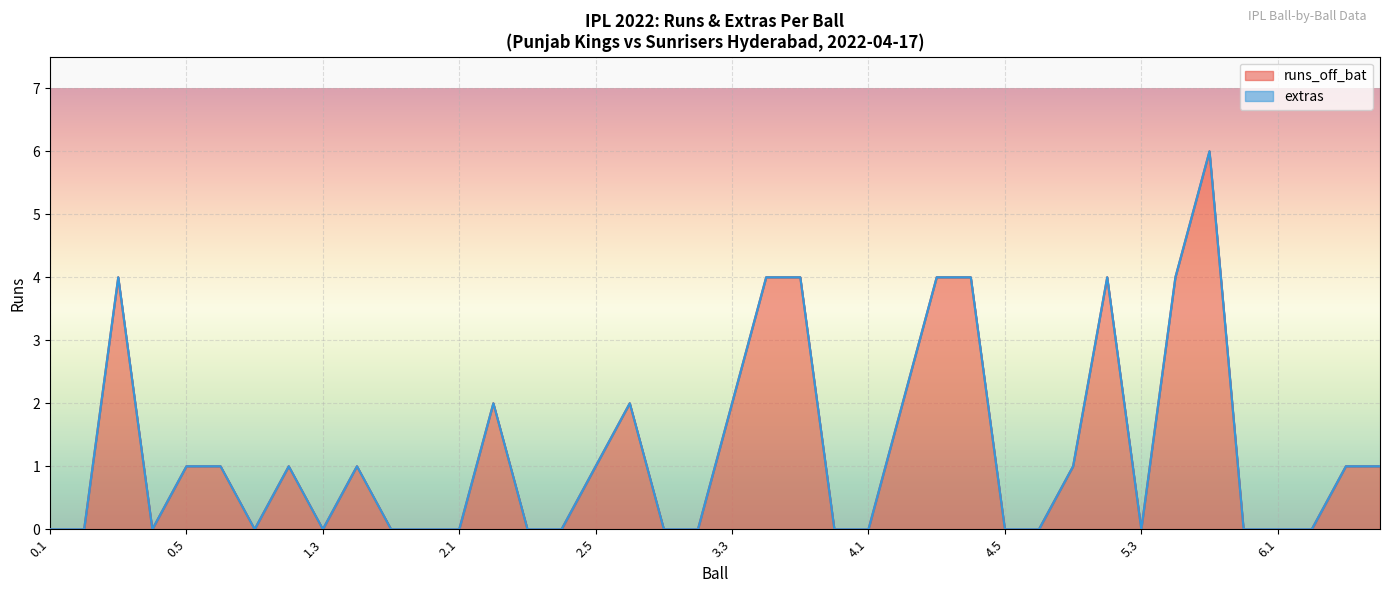

At which category does the data reach its first local peak?

0.3